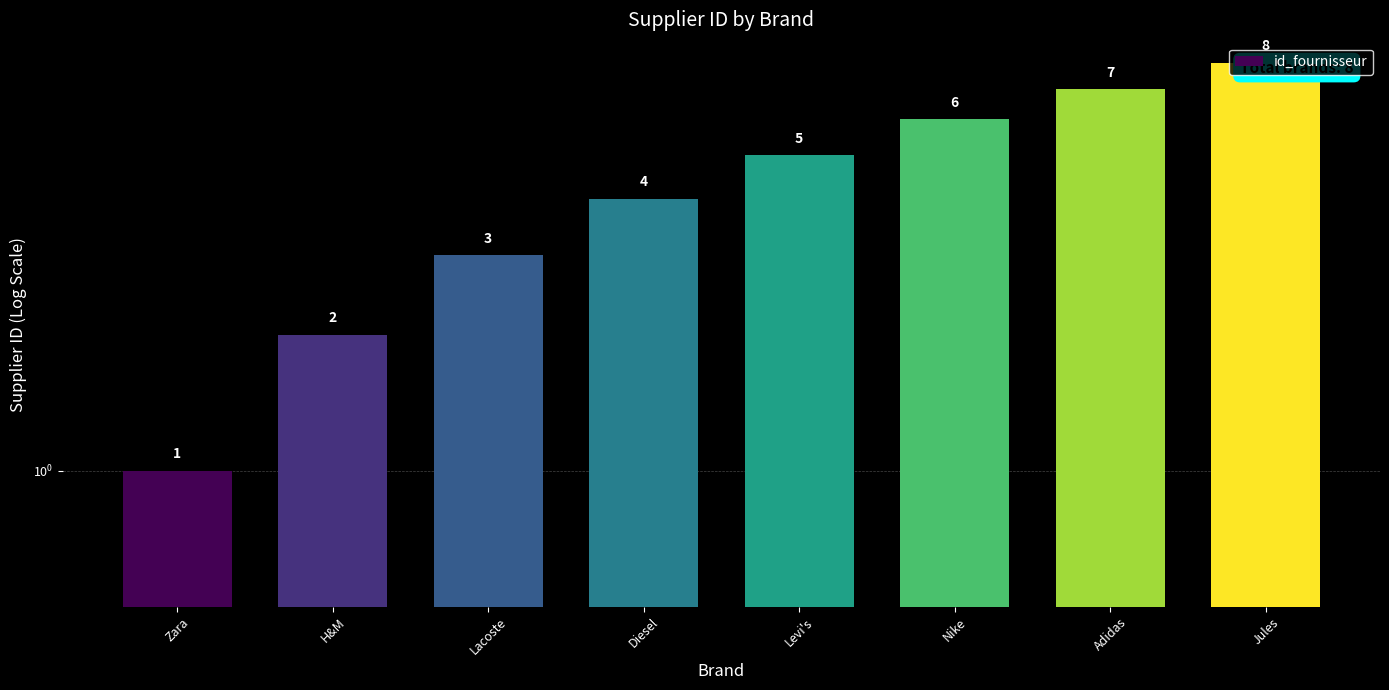

What is the difference between the values at Diesel and H&M?

2